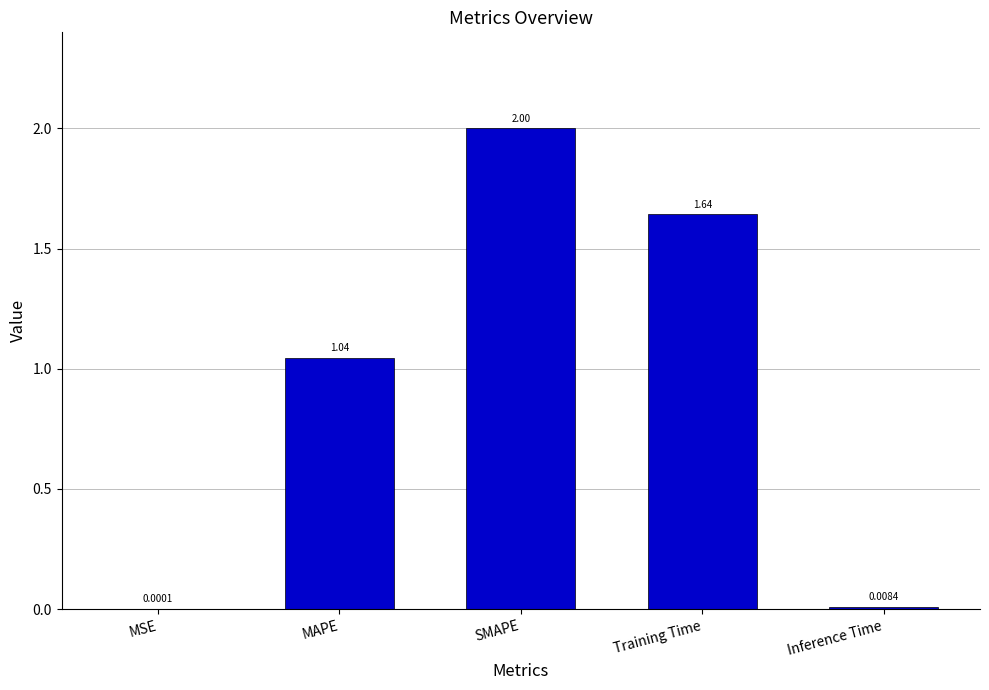

Which category has the highest value across all series?

SMAPE